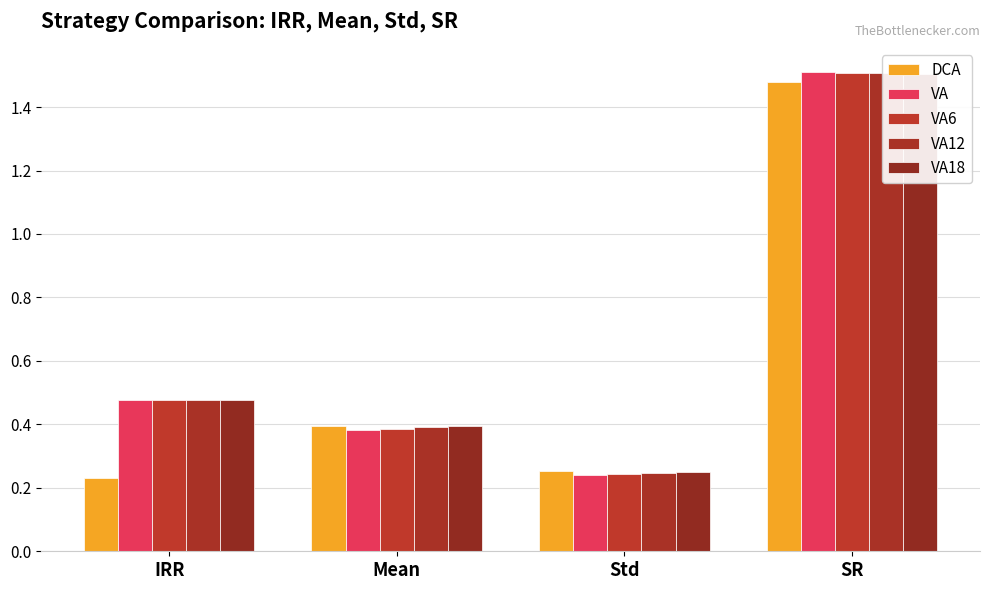

Where is DCA nearest to the value 0?

IRR